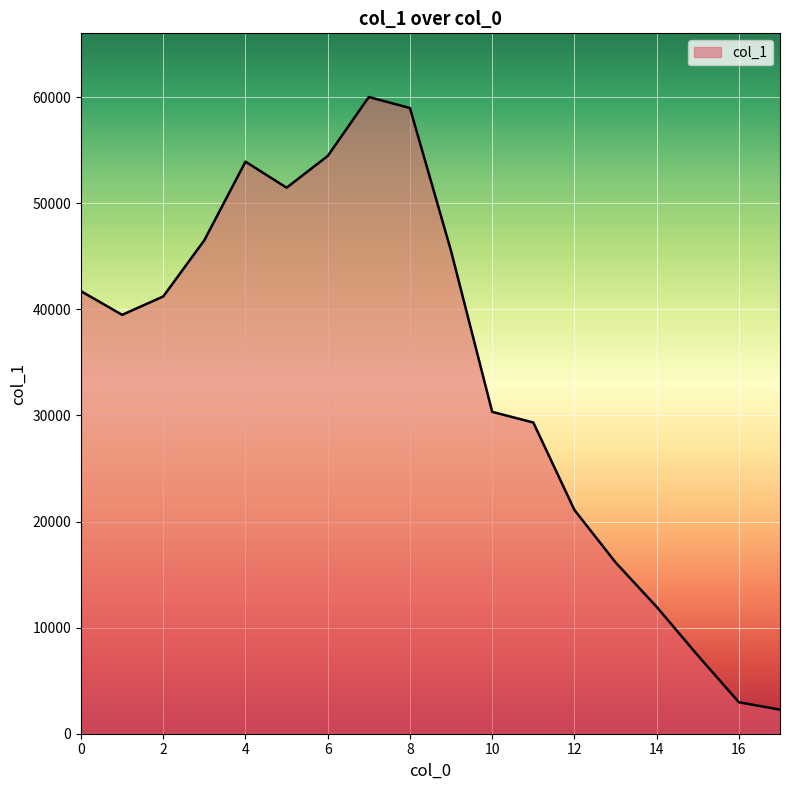

What is the maximum value shown in the chart?

60006